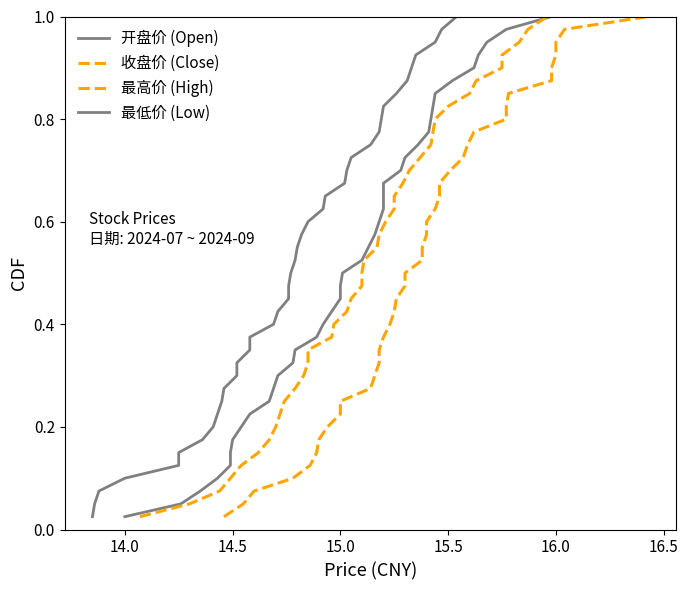

Is it true that 最高价 (High) equals 0.1 at 14.5?

True